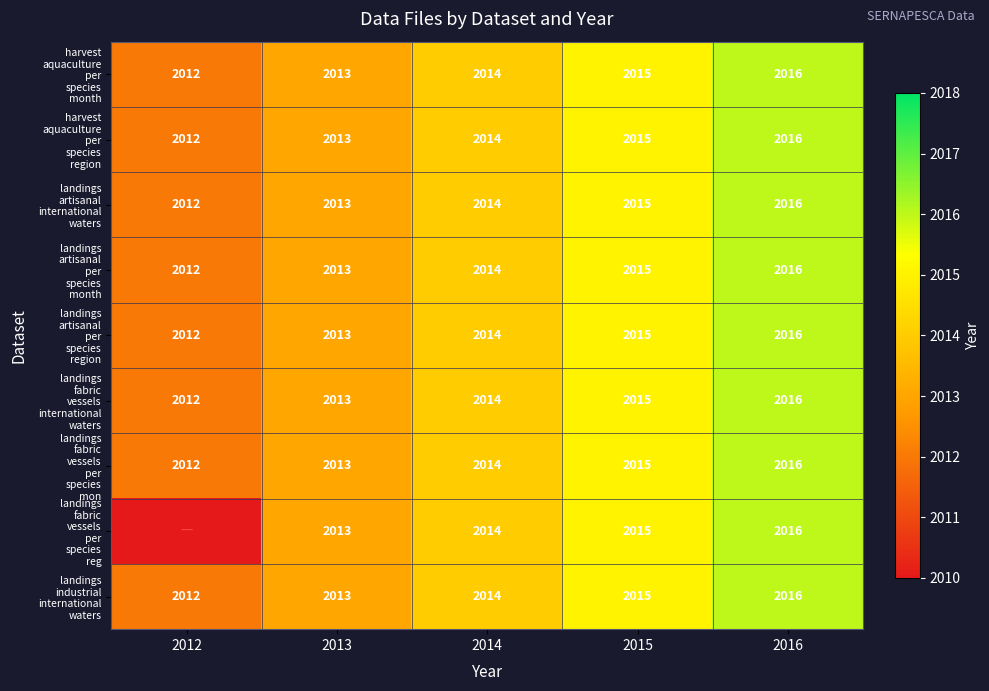

What is the difference between the harvest aquaculture per species month values at 2013 and 2016?

3